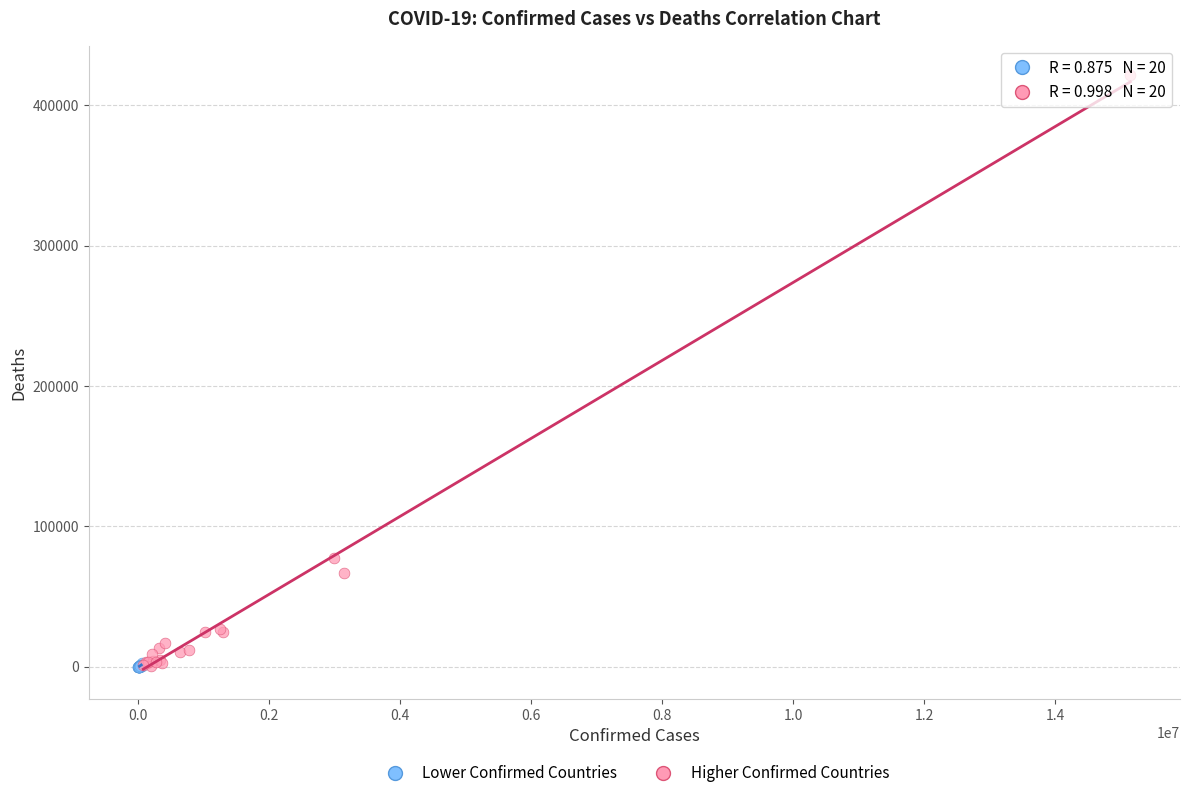

Which series has the largest Y range (max minus min)?

Higher Confirmed Countries